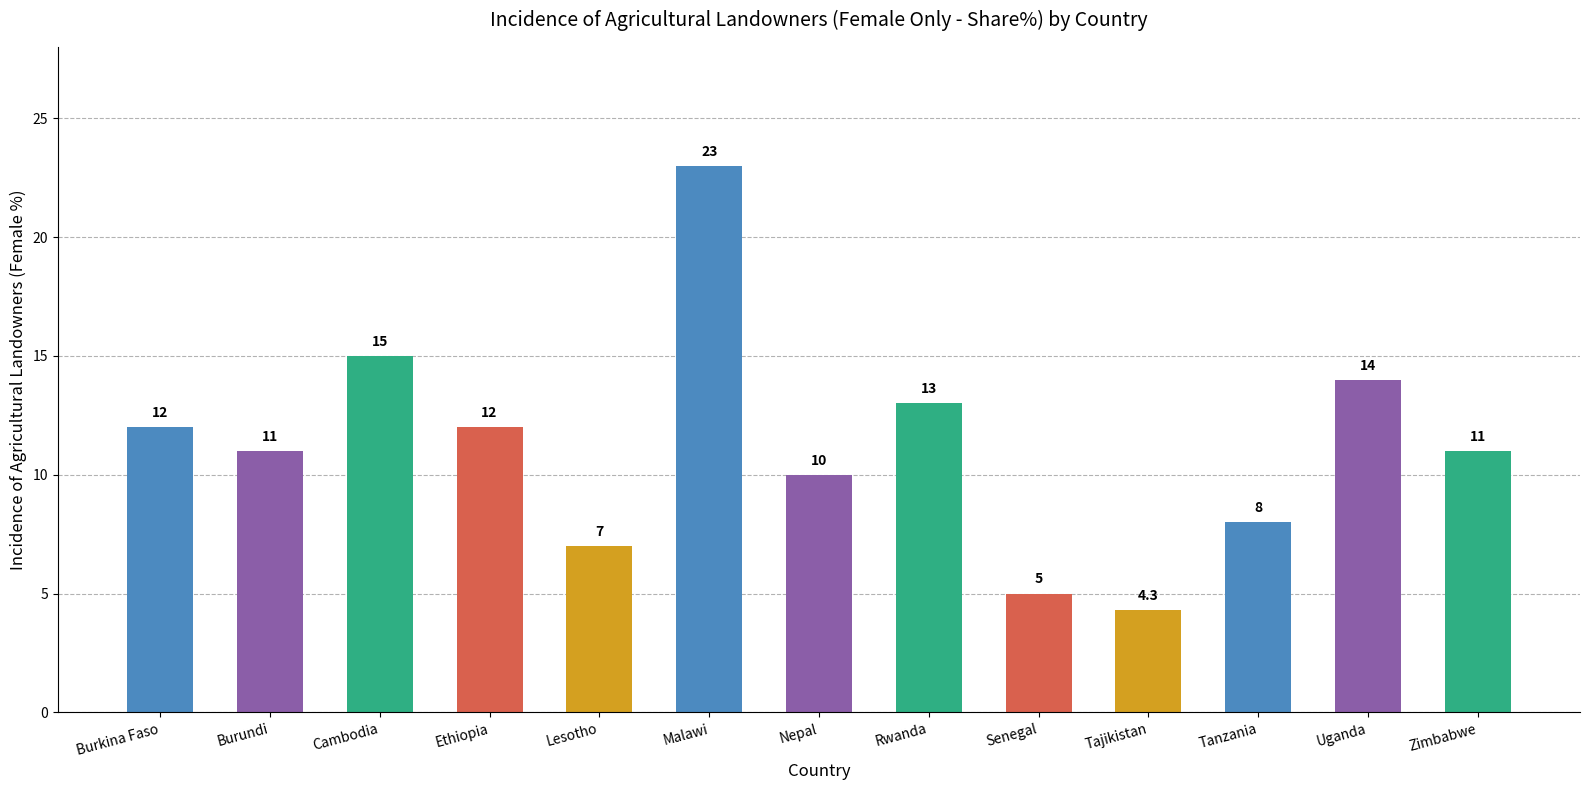

What is the label of the 7th bar from the left?

Nepal